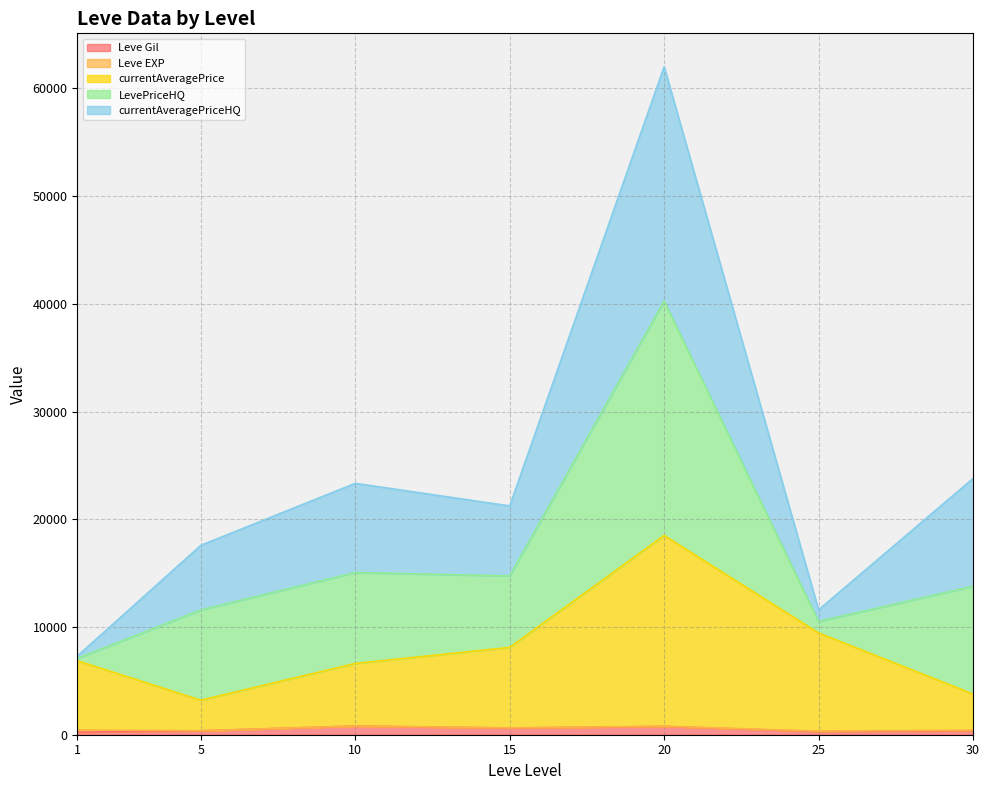

Which series ends up on top after the final intersection of currentAveragePrice and Leve Gil?

currentAveragePrice